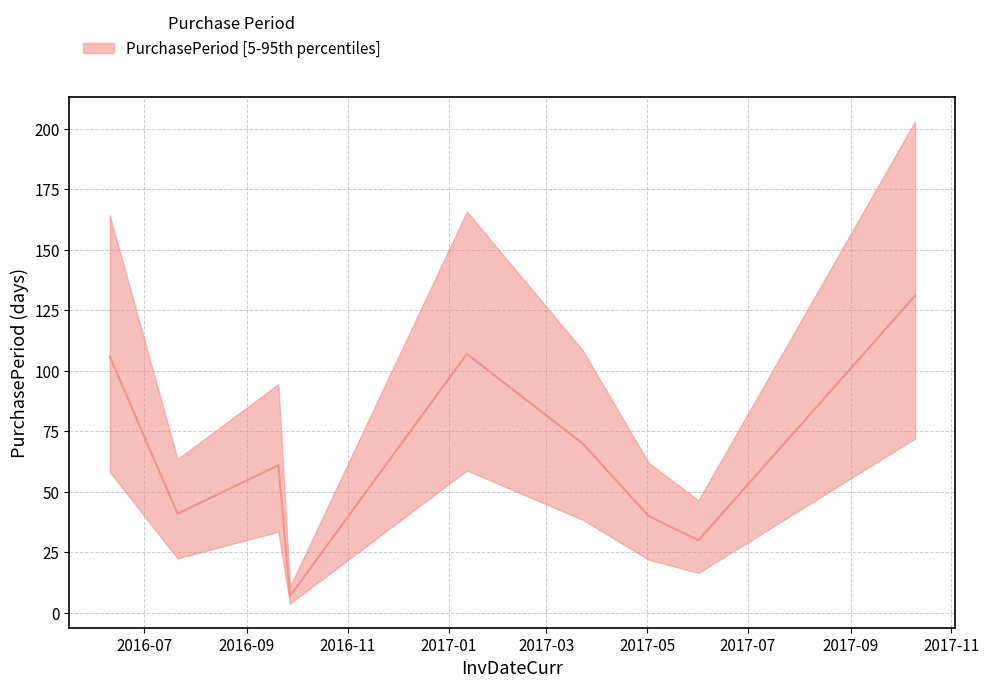

Read the value at 2016-09-20.

61